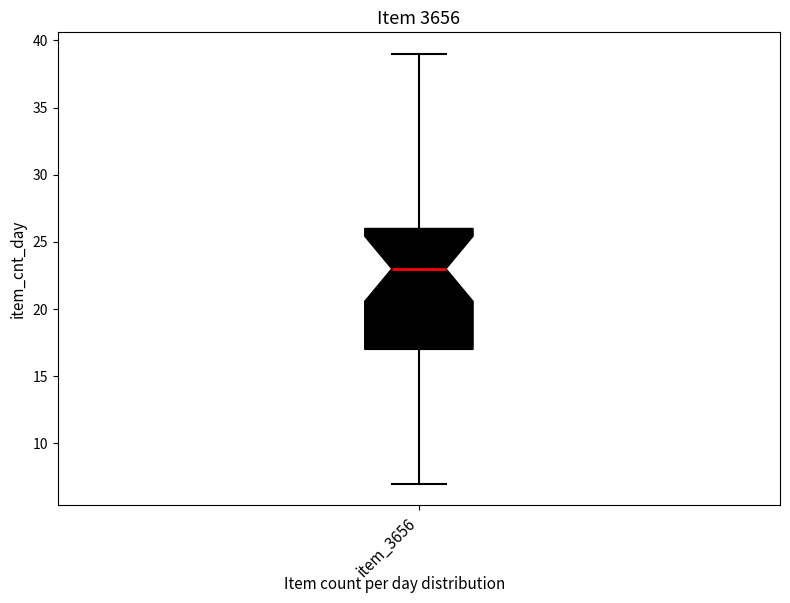

Where does the upper whisker of the box for item_3656 end on the y-axis? The values are not printed on the chart, so give them approximately, as read against the axis.

39